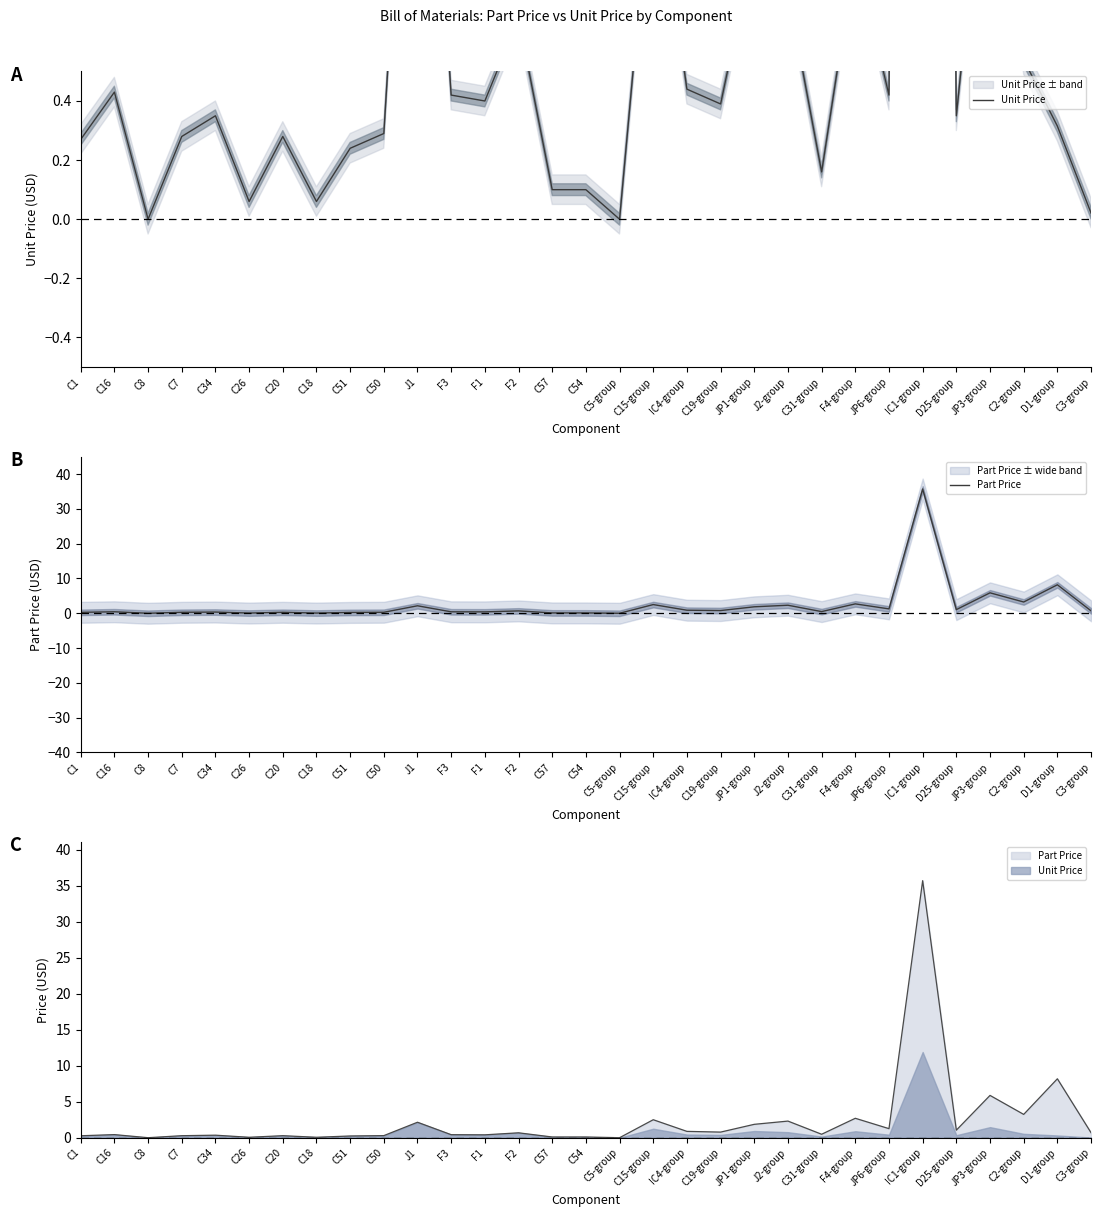

What is the sum of the Part Price values at C19-group and C16?

1.2